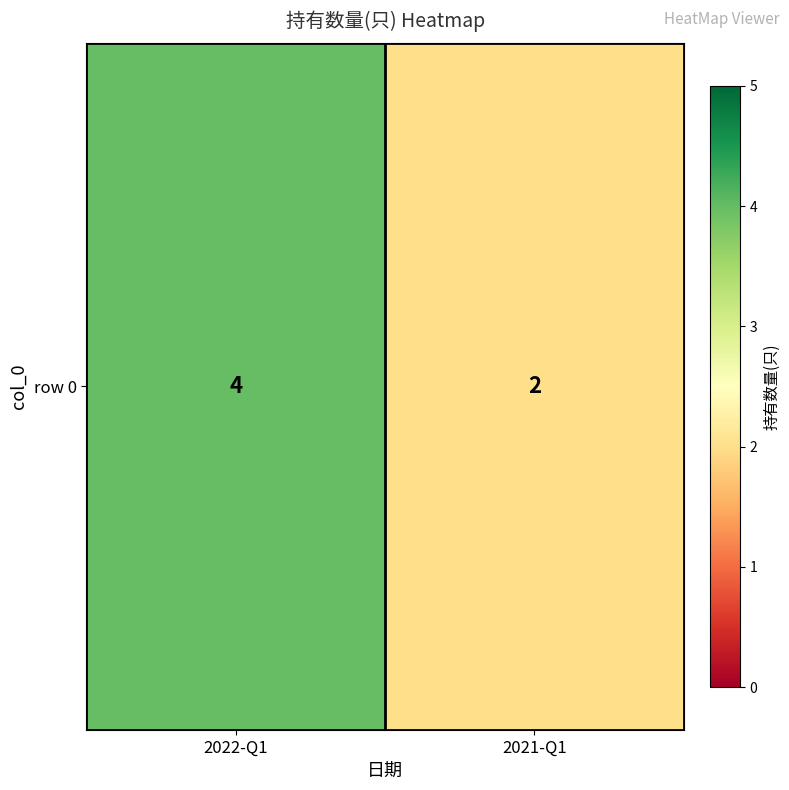

What is the average value?

3